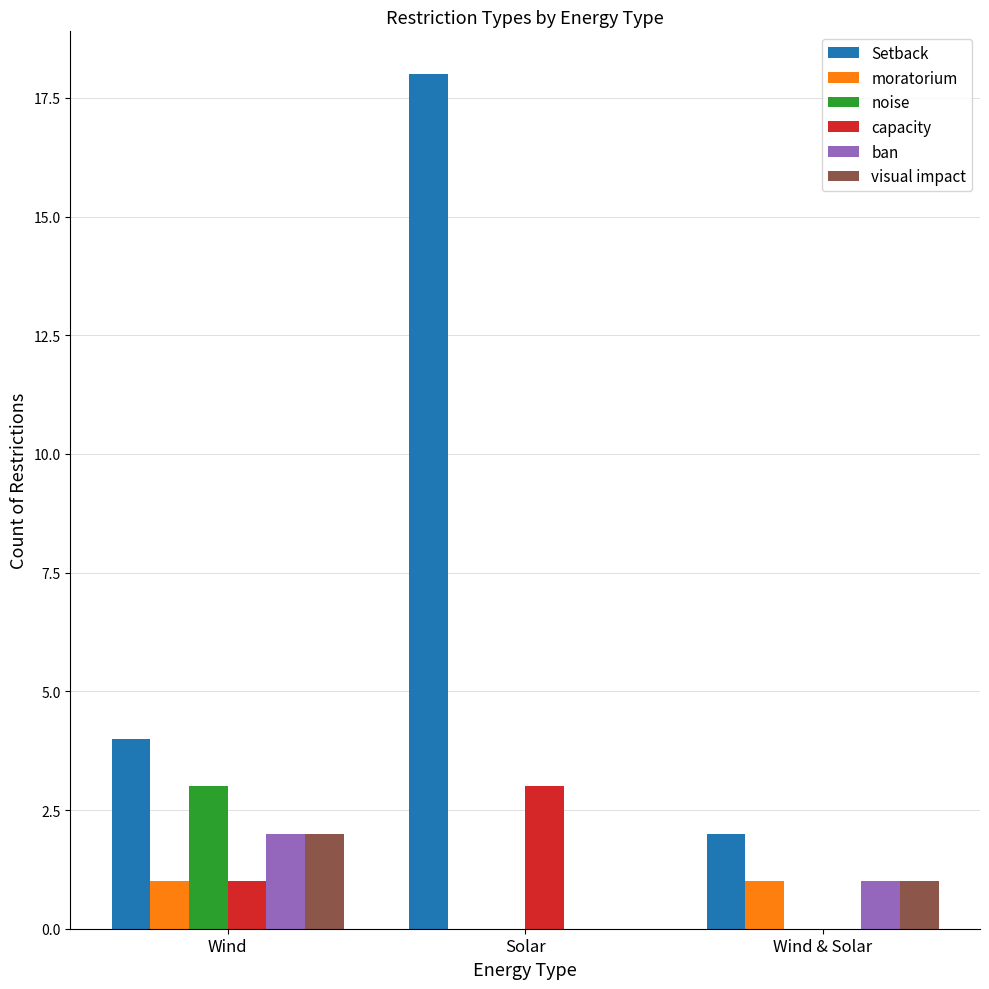

Which series changed the most between Solar and Wind & Solar?

Setback